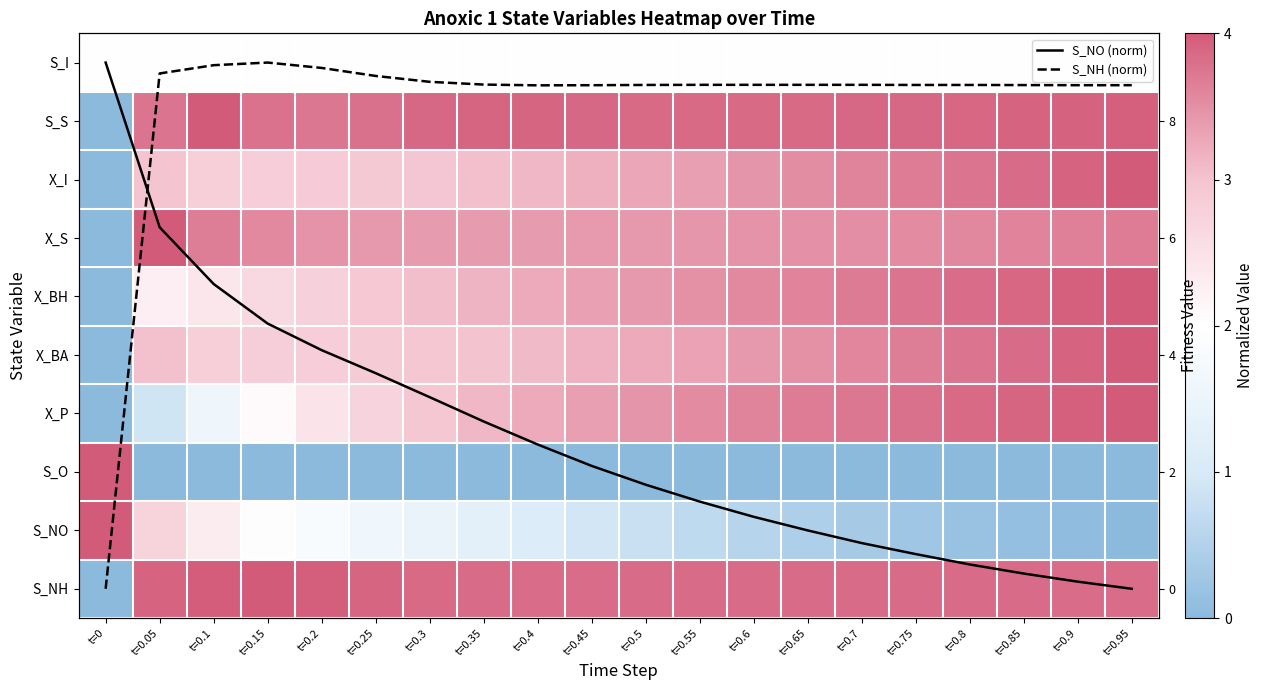

The S_O series shows 0.6 at t=0.95. True or false?

False